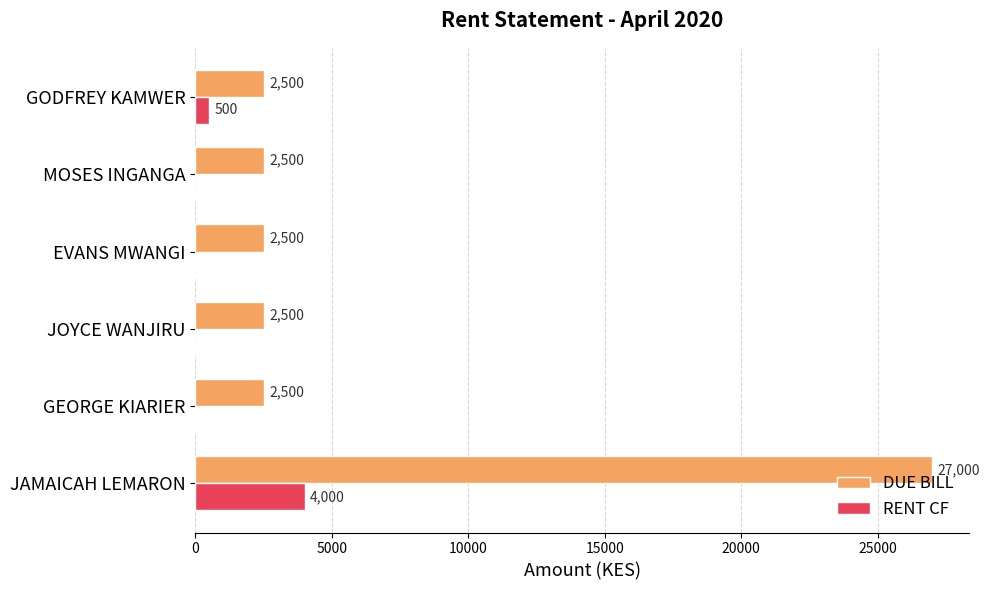

Which series has the largest total across all categories?

DUE BILL